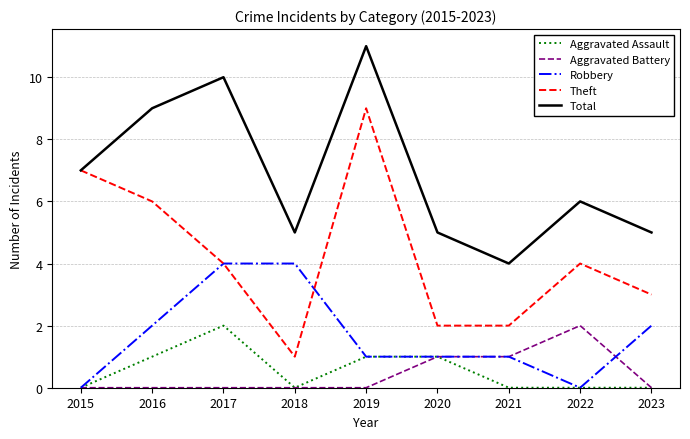

True or false: Theft and Aggravated Battery cross at least once.

False